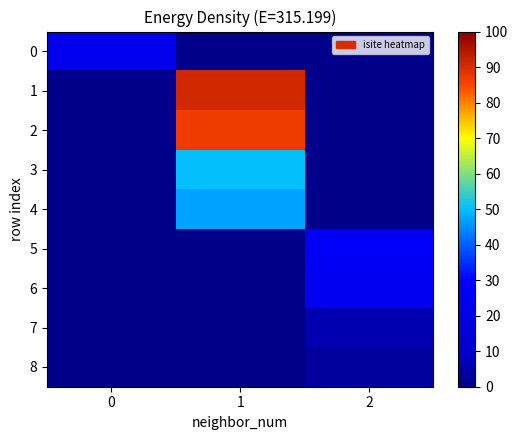

Which has a higher value, 1 or 2?

1